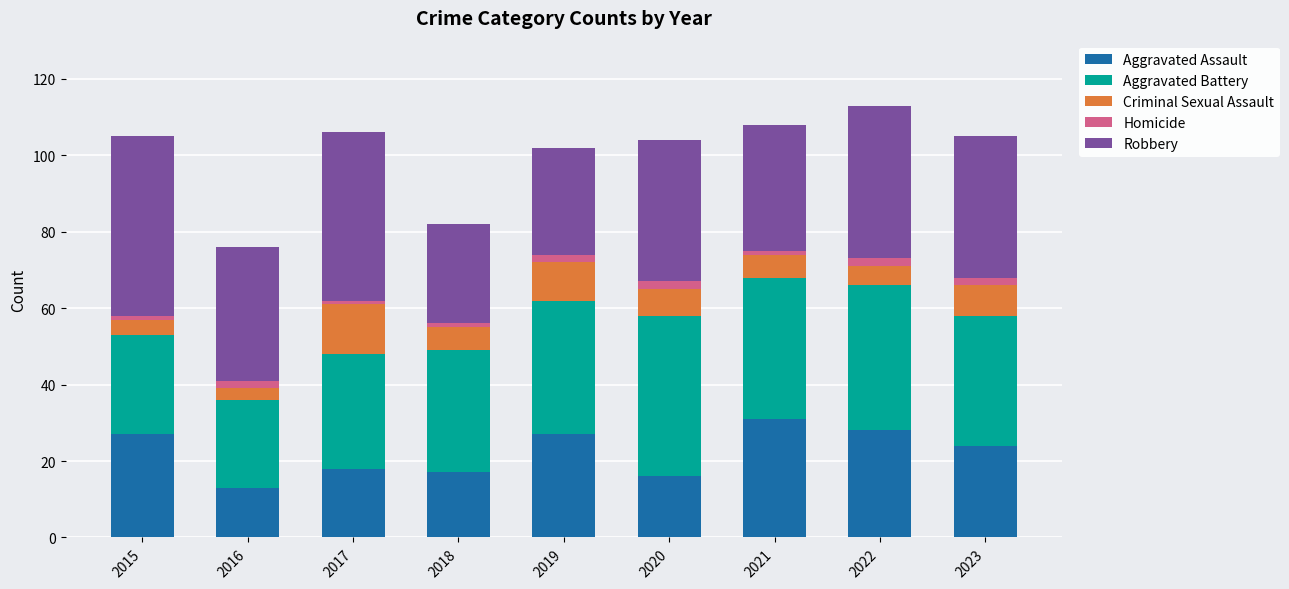

The value of Aggravated Assault at 2018 is 9. True or false?

False